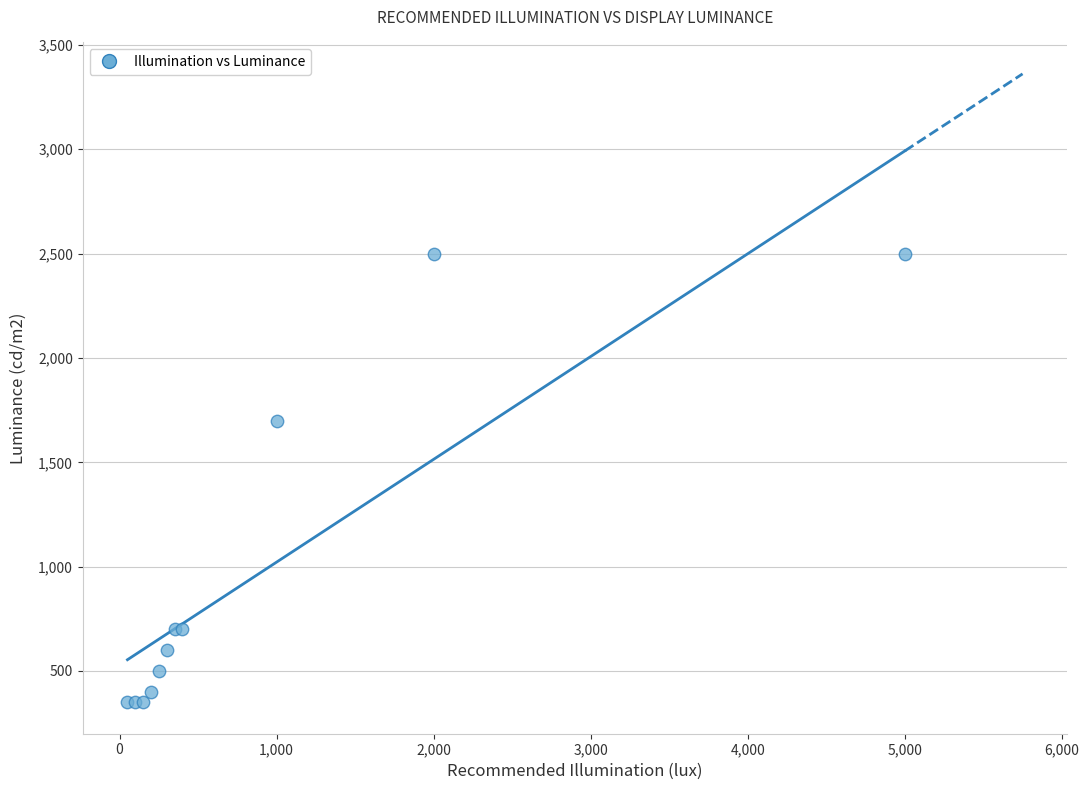

What Y value in the scatter plot is closest to 1425?

1700